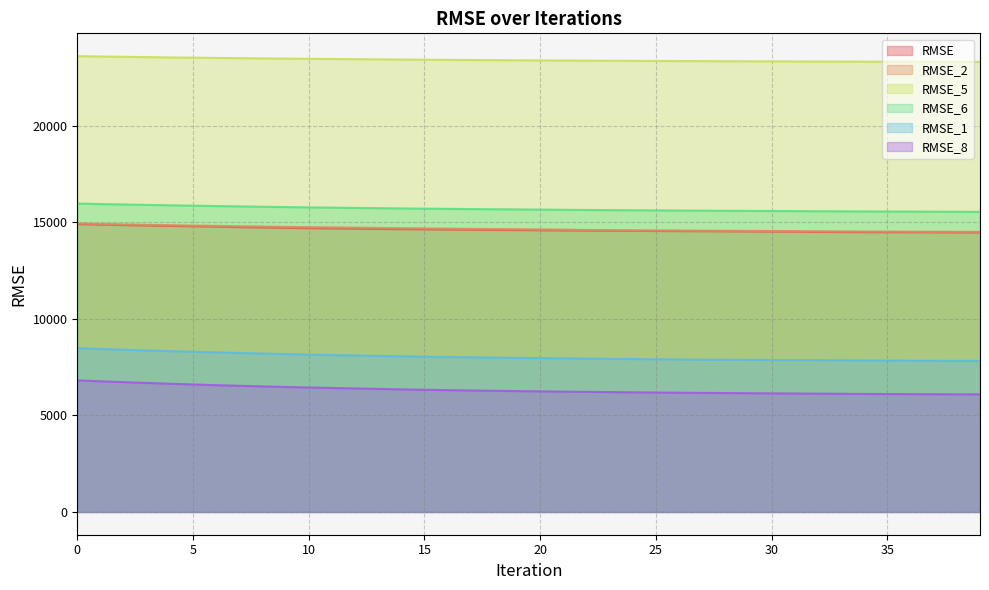

What is the sum of all RMSE_2 values?

586166.7